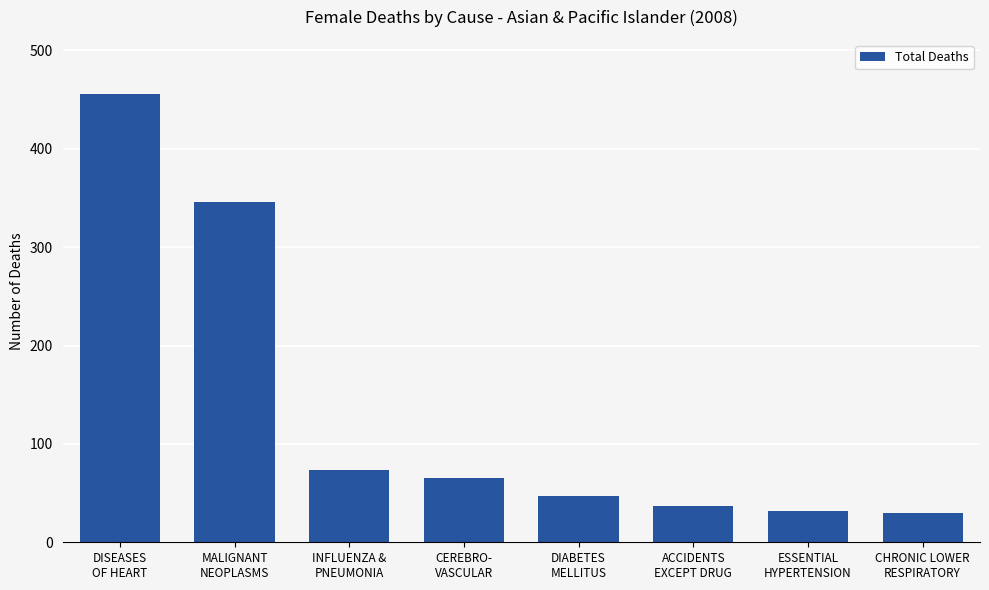

What is the label of the 6th bar from the right?

INFLUENZA &
PNEUMONIA